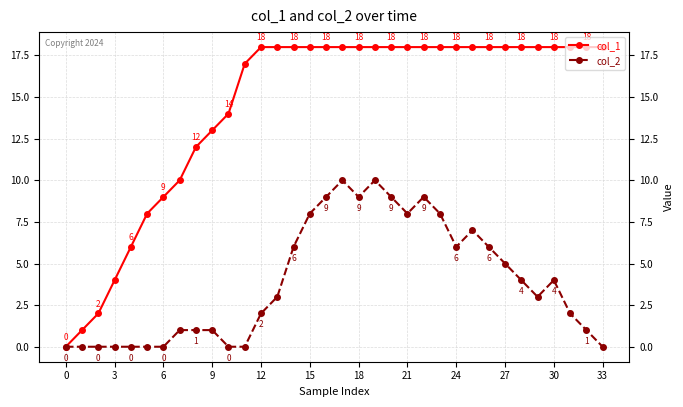

Which series has the widest spread of values?

col_1